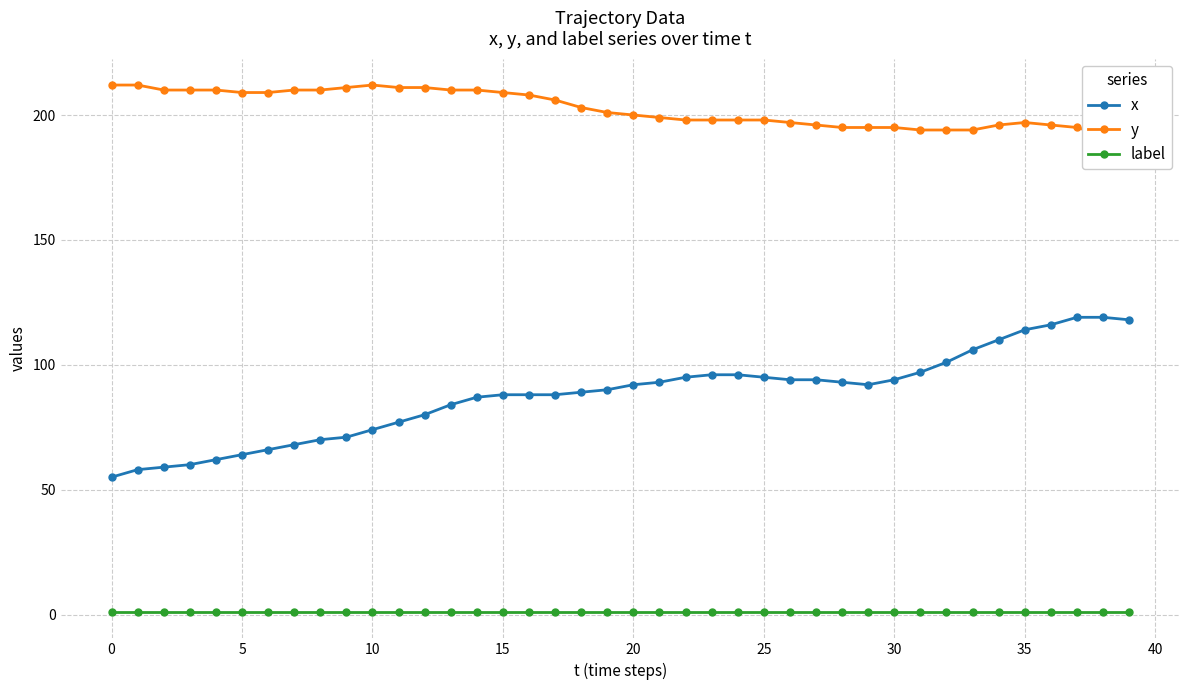

True or false: y and label intersect in this chart.

False